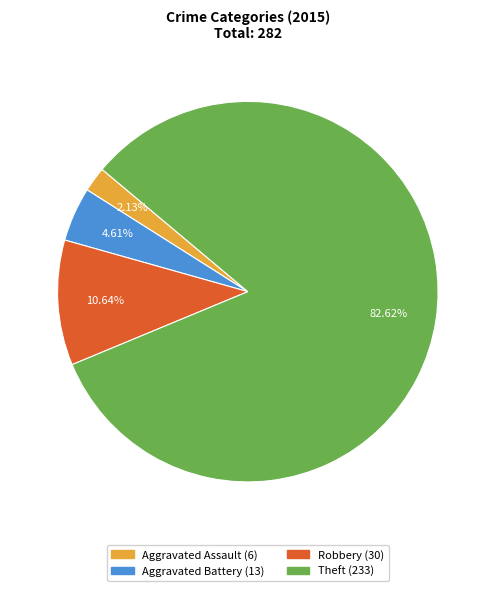

What is the total percentage of Robbery and Theft?

93.3%